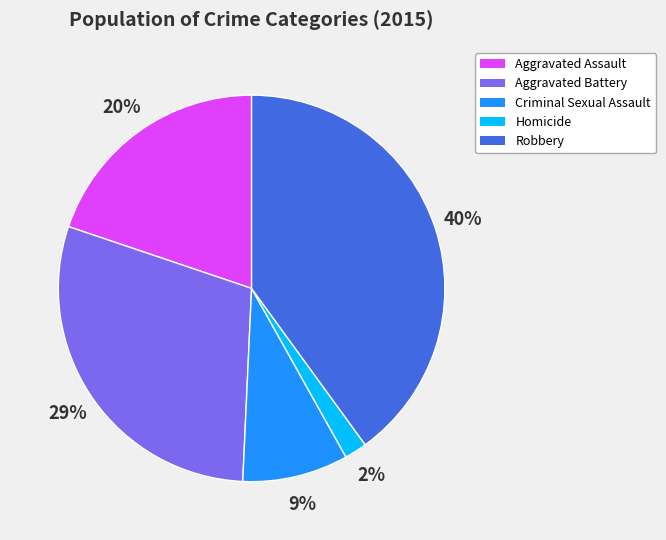

Which has a higher value, Homicide or Aggravated Battery?

Aggravated Battery